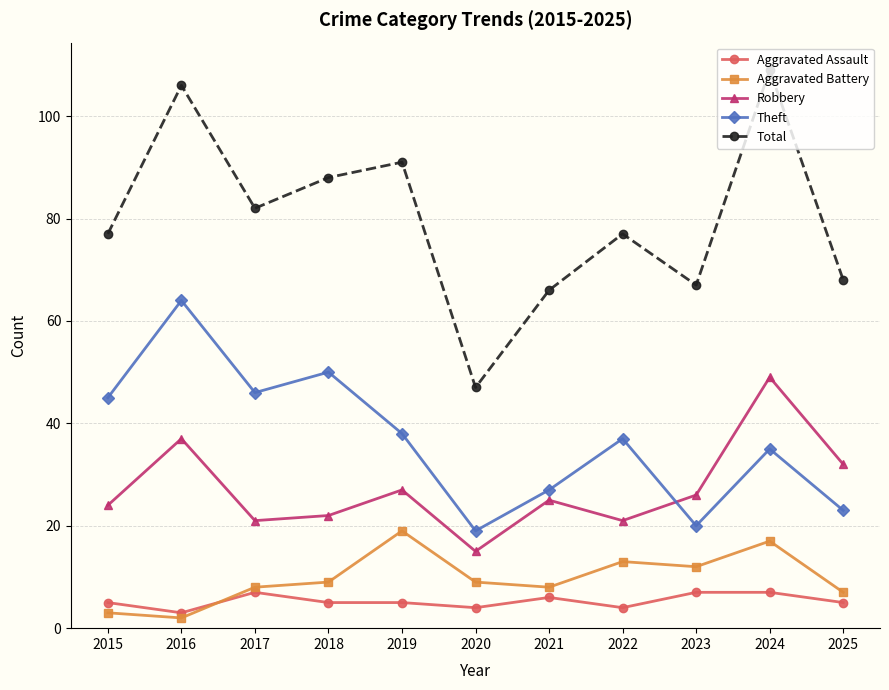

True or false: Total and Aggravated Assault cross at least once.

False